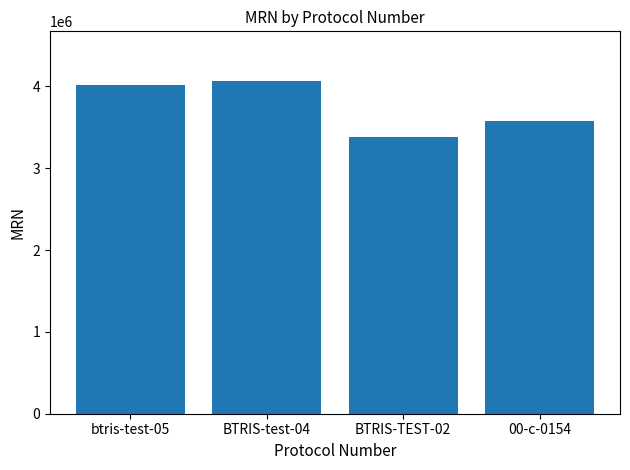

Which category has the highest value across all series?

BTRIS-test-04